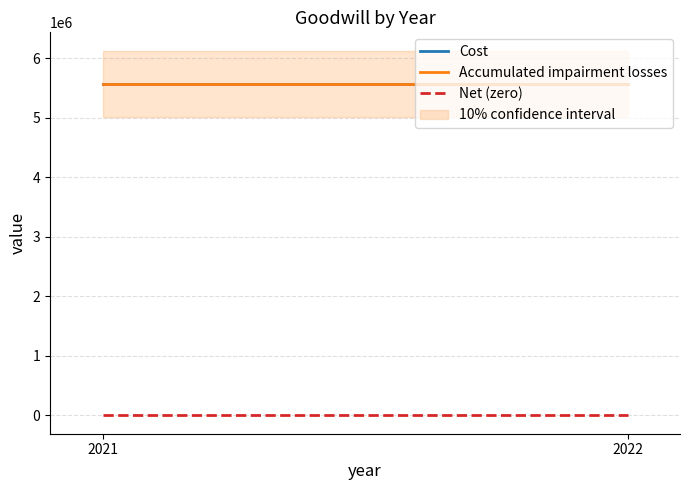

Rank the categories by Cost value from highest to lowest.

2021, 2022